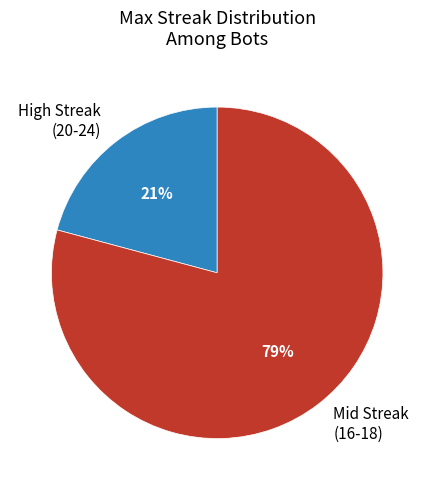

To the nearest percent, what is the difference between the largest and smallest slice percentages?

58%